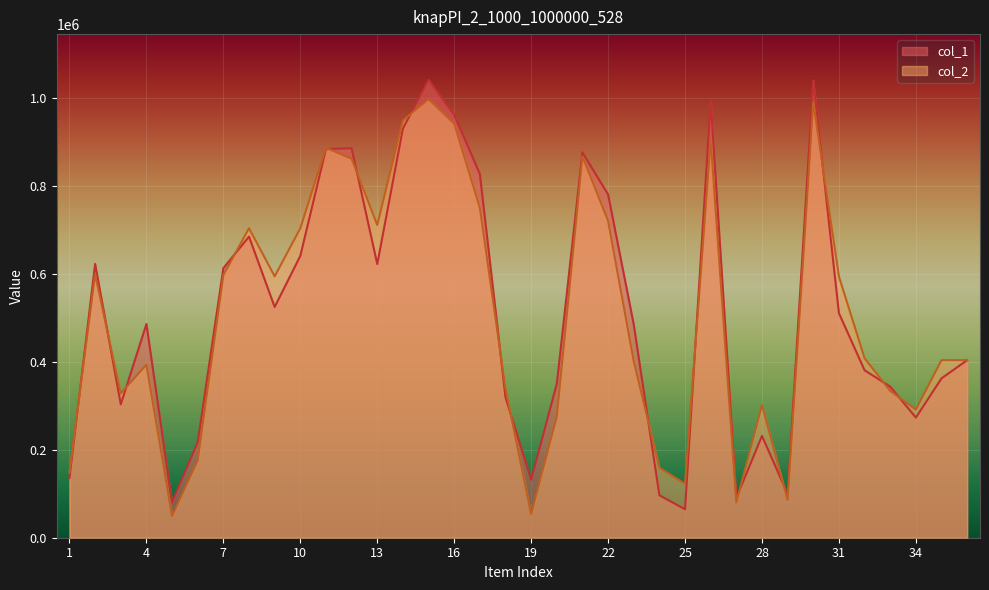

Which series ends up on top after the final intersection of col_2 and col_1?

col_2